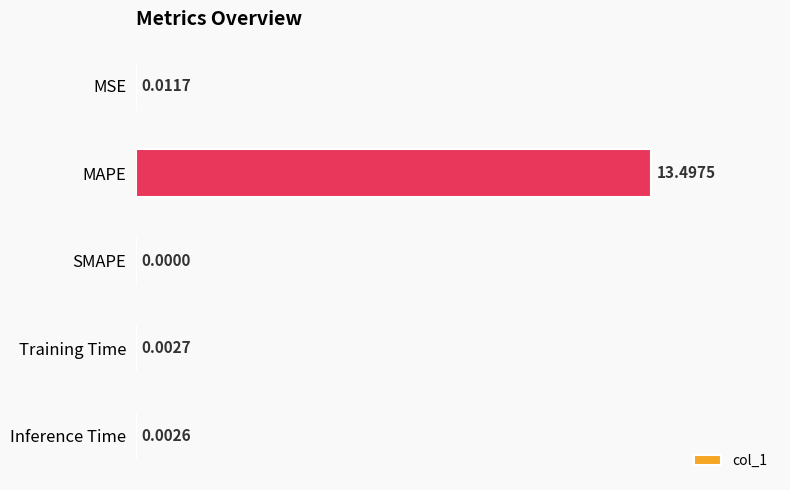

What is the change in value from MAPE to SMAPE?

-13.5